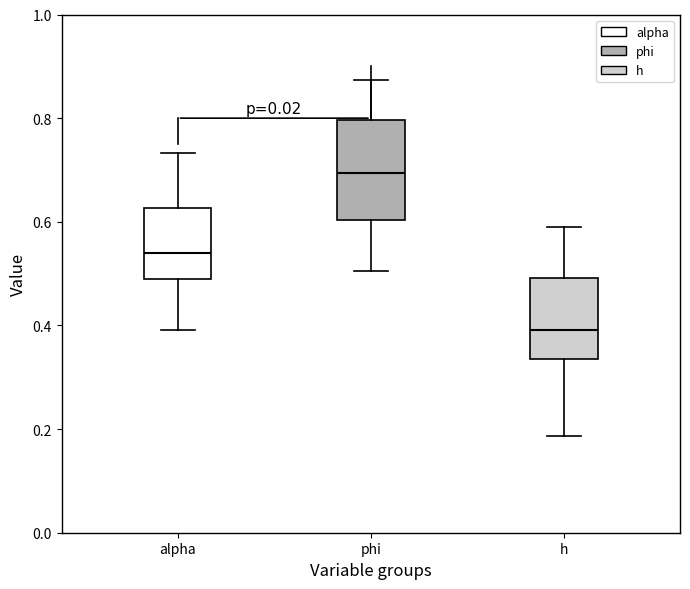

Which box has the lowest median line?

h